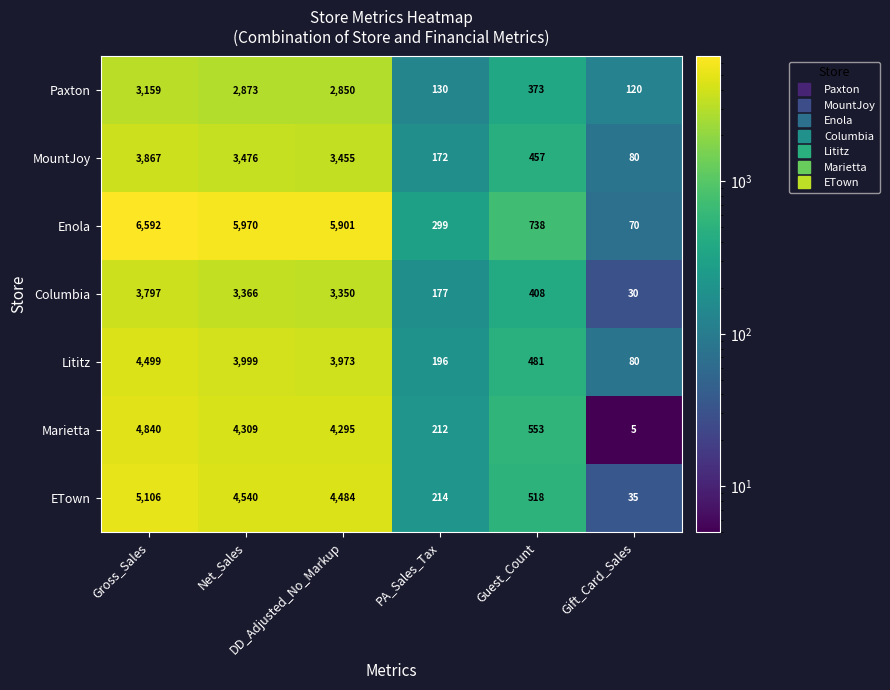

At how many categories does at least one series exceed 2992?

3